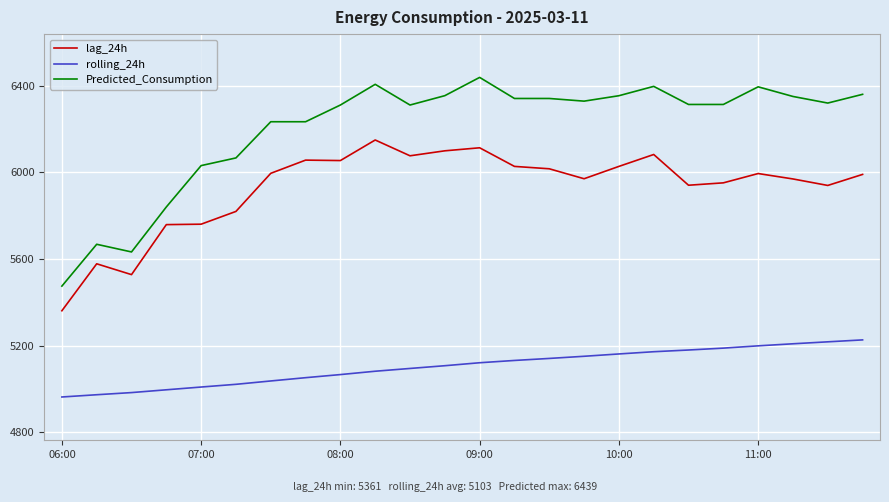

Does the chart have visible grid lines?

Yes